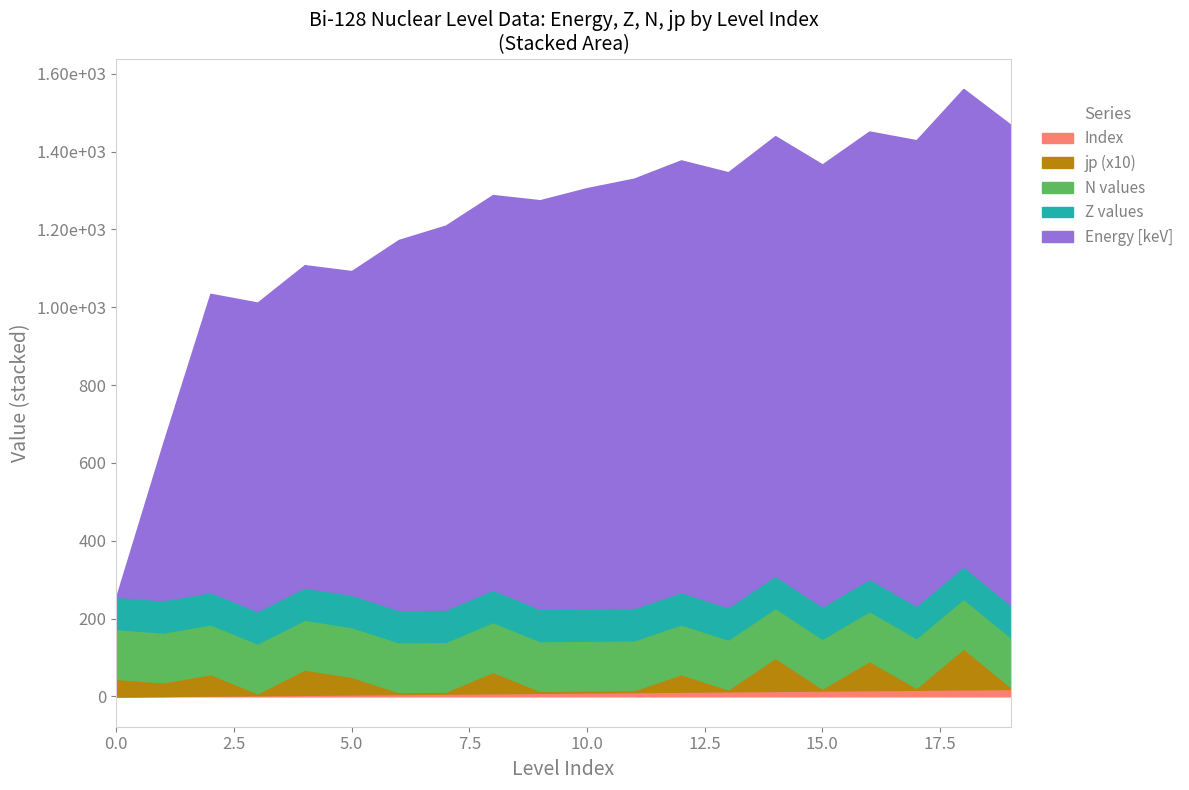

True or false: jp (x10) and Z values intersect in this chart.

True